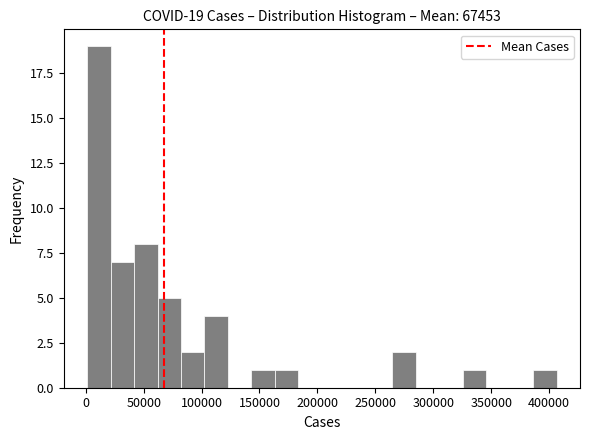

Over which range of the x-axis is the bar tallest?

0 to 20000